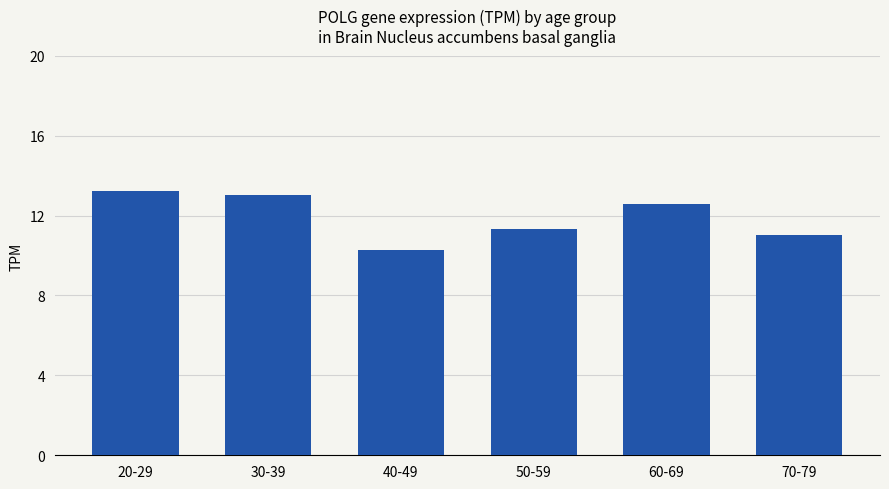

True or false: the data shows 12.6 at 60-69.

True